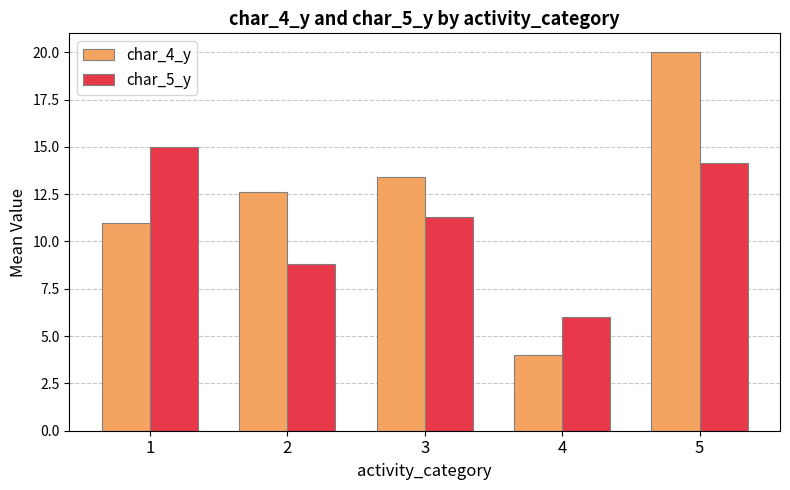

Reading right to left, list all the values displayed in this chart.

char_4_y: 20.0	4.0	13.4	12.6	11.0
char_5_y: 14.2	6.0	11.3	8.8	15.0